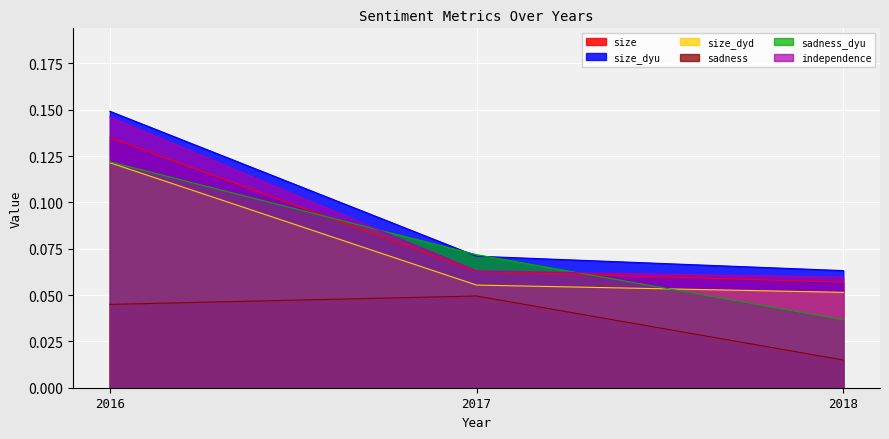

Count the number of data series in this chart.

6